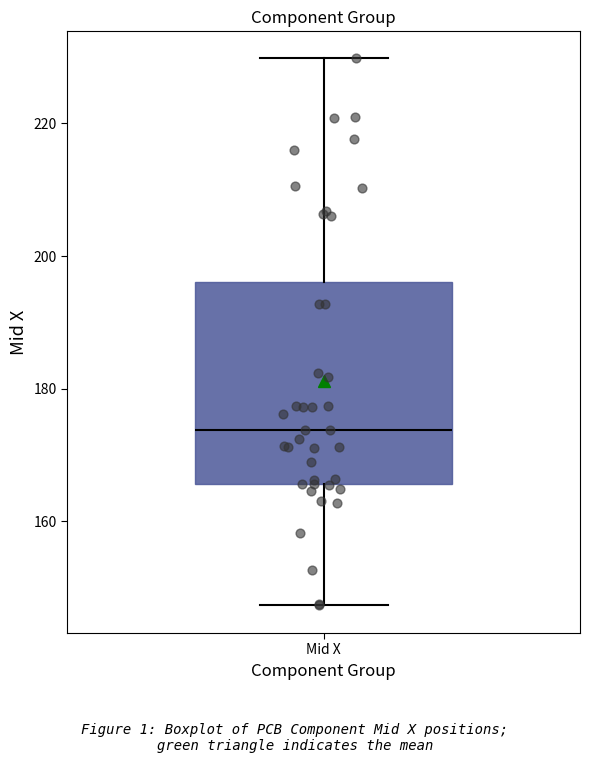

Read this box plot against the y-axis: the position of the median line, the range covered by the box, and the ends of both whiskers. The values are not printed on the chart, so give them approximately, as read against the axis.

median 174, box 166 to 196, whiskers 148 to 230